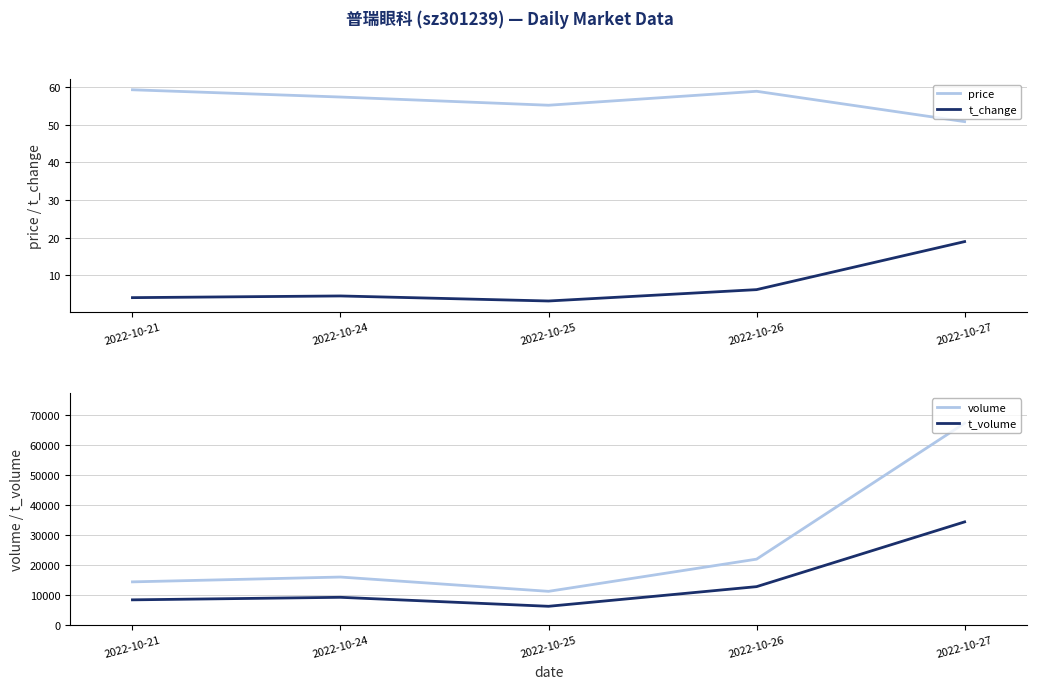

At which category is the sum across all series the highest?

2022-10-27